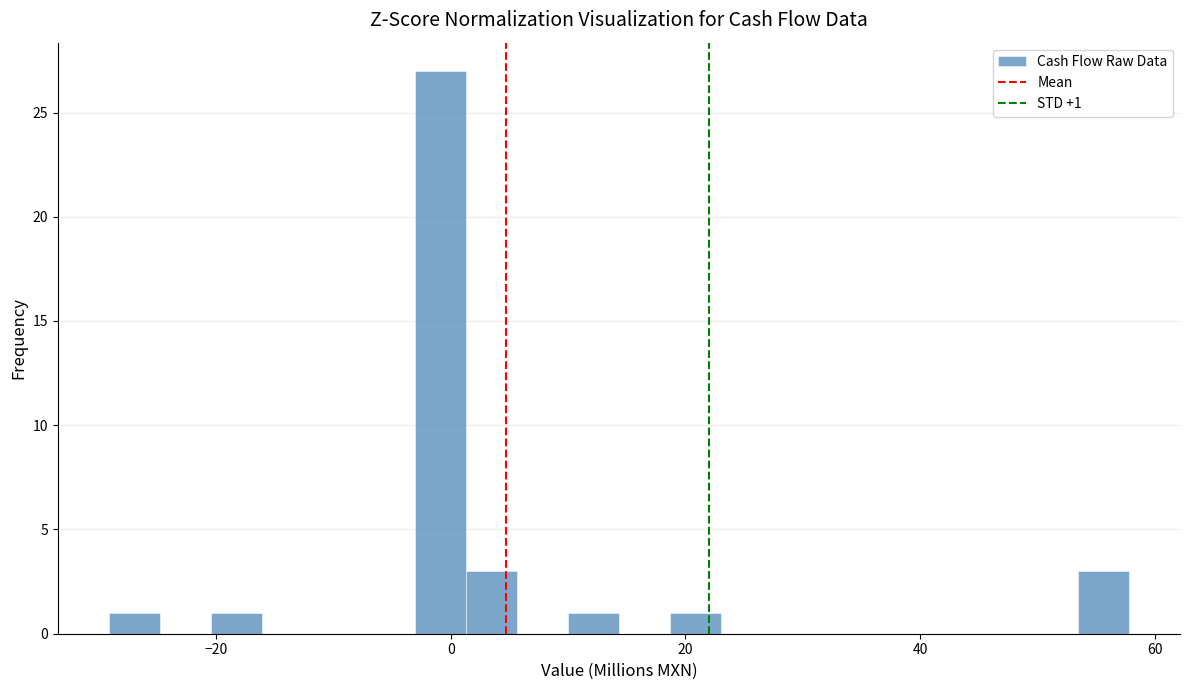

Around what value on the x-axis is the tallest bar? Give the approximate position of its centre, as read against the axis.

0